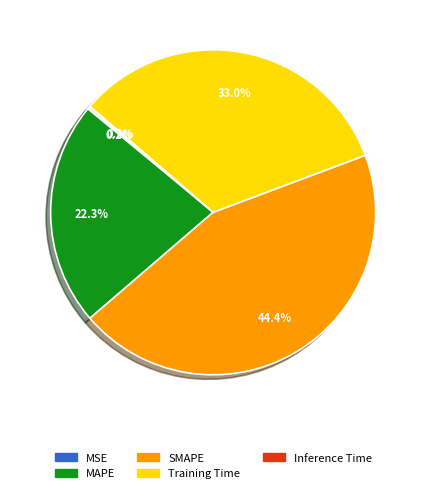

Is it true that Training Time is 33% of the pie?

True